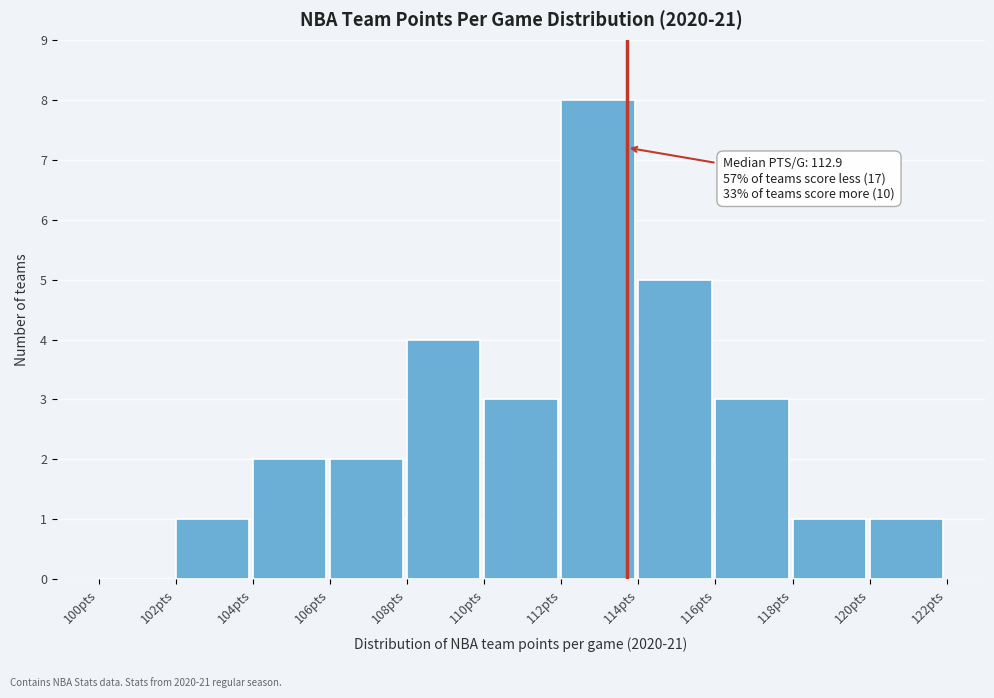

Which range on the x-axis has the tallest bar?

112 to 114